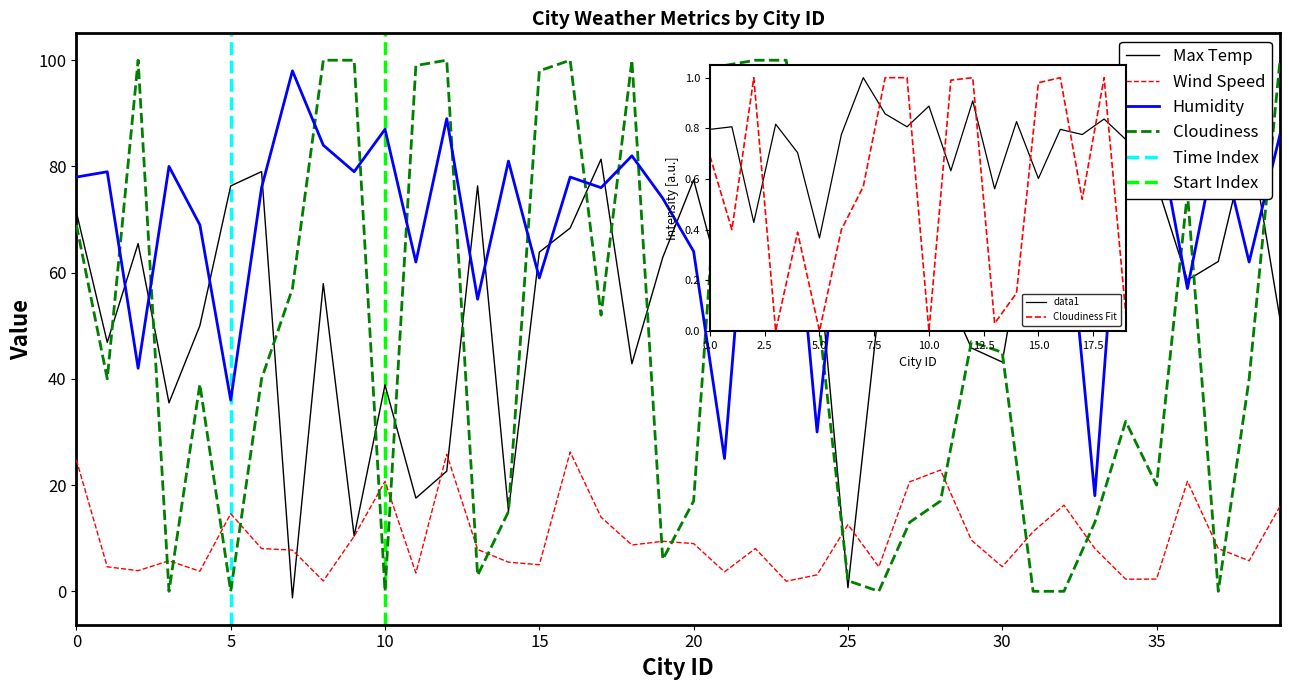

What is the sum of all Cloudiness values?

1892.0